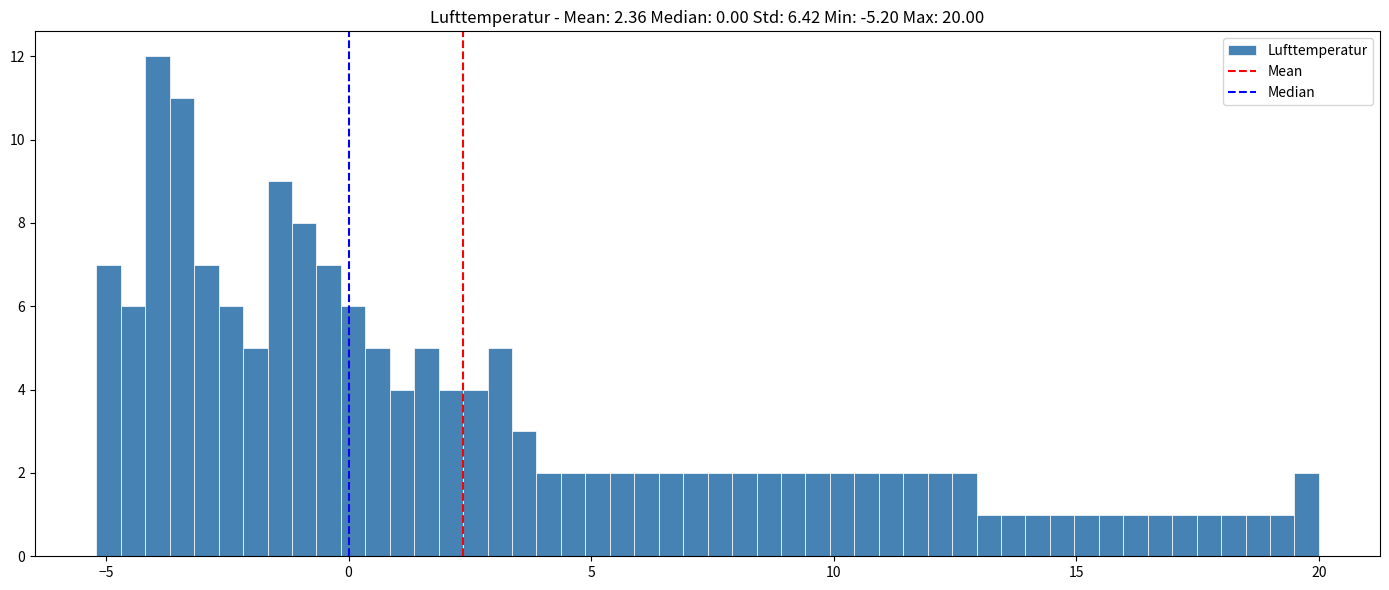

Around what value on the x-axis is the tallest bar? Give the approximate position of its centre, as read against the axis.

-4.0